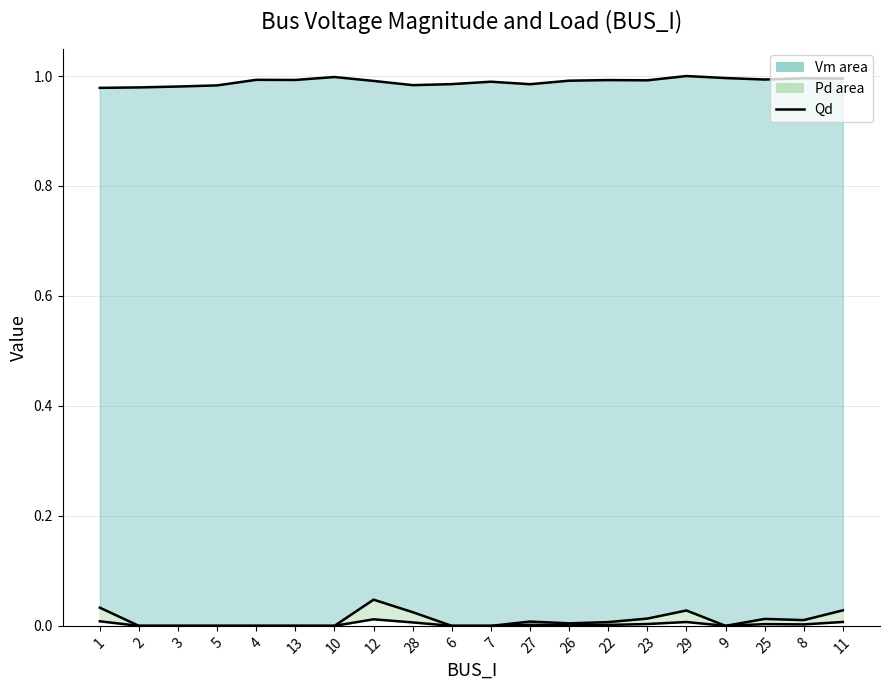

Which category has the highest value across all series?

29